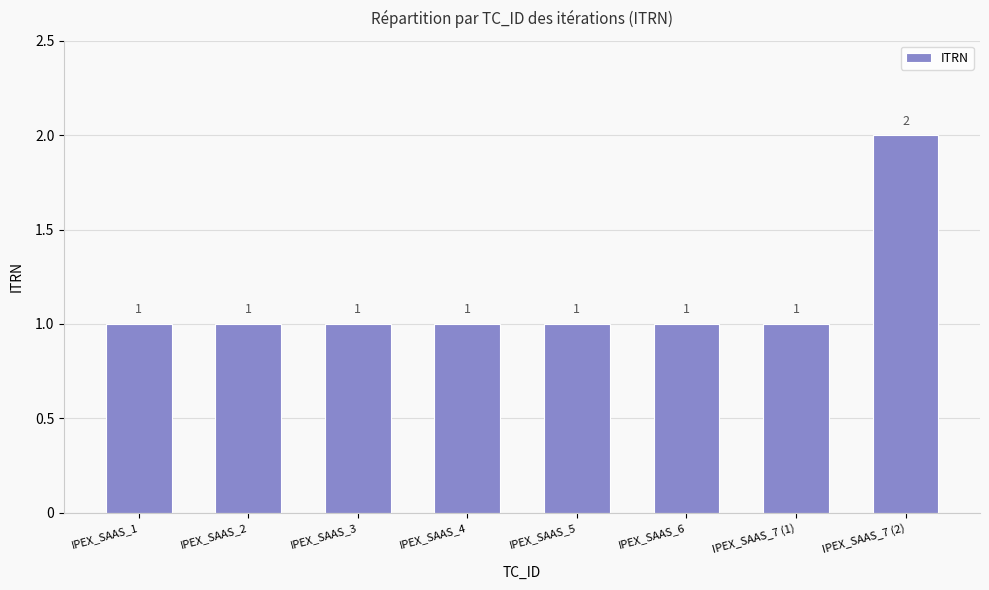

What is the label of the 1st bar from the left?

IPEX_SAAS_1